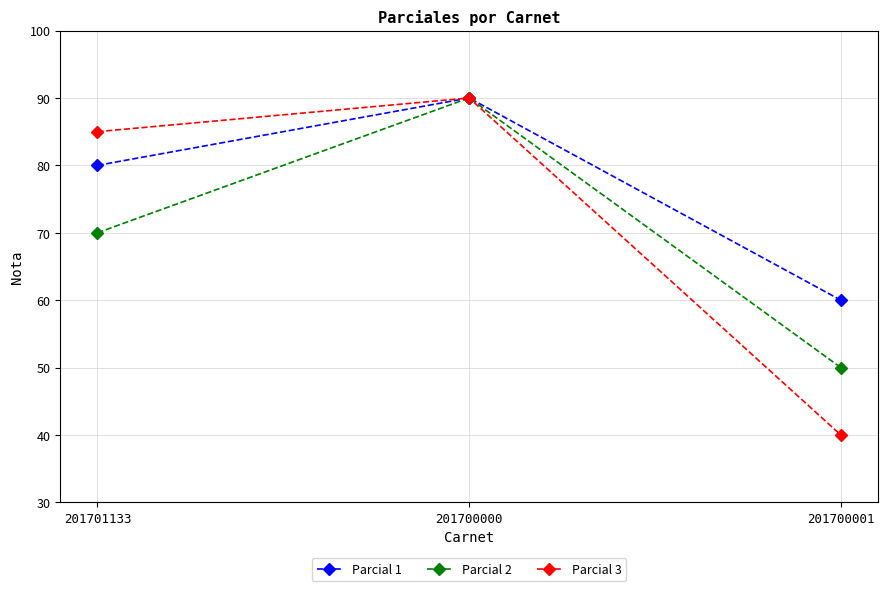

What is the sum of the Parcial 3 values at 201701133 and 201700000?

175